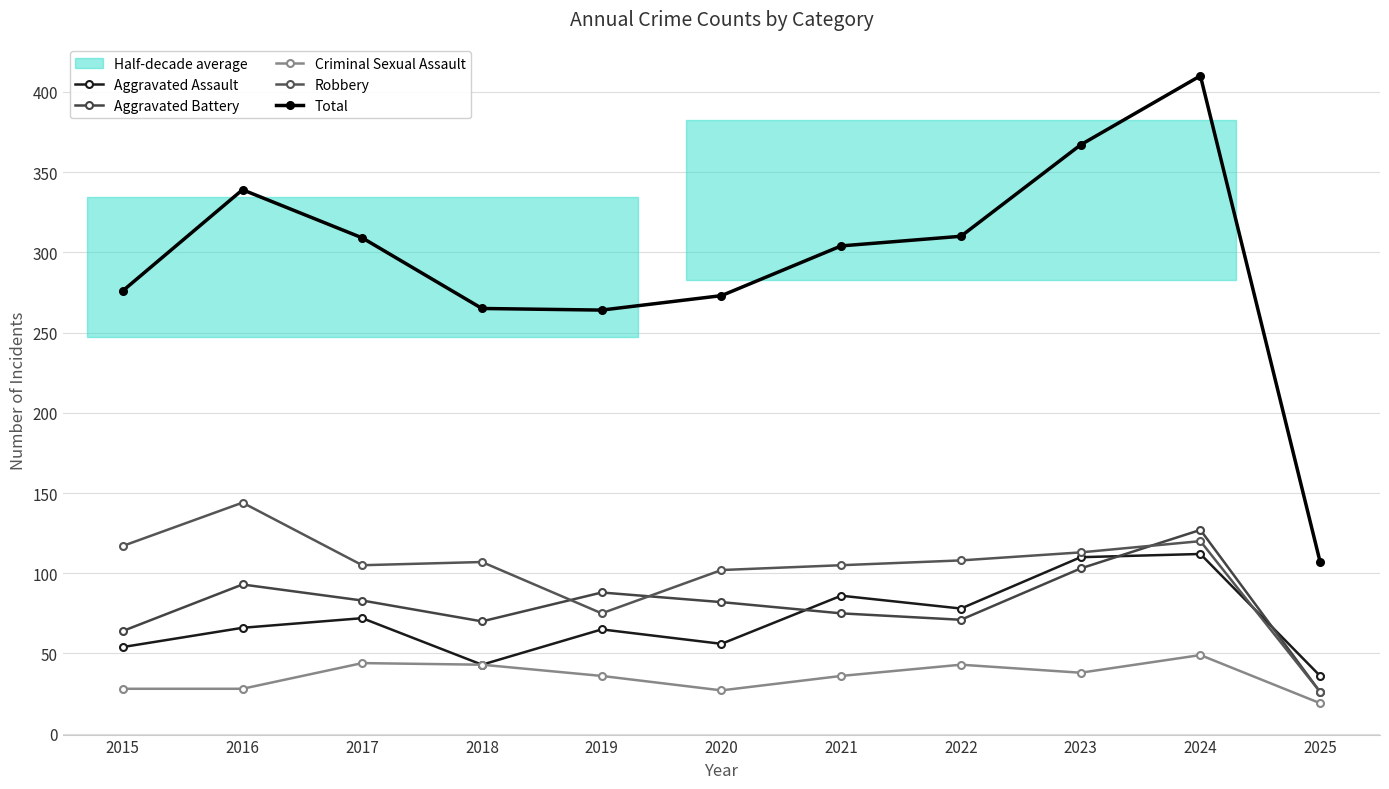

True or false: Total and Robbery intersect in this chart.

False